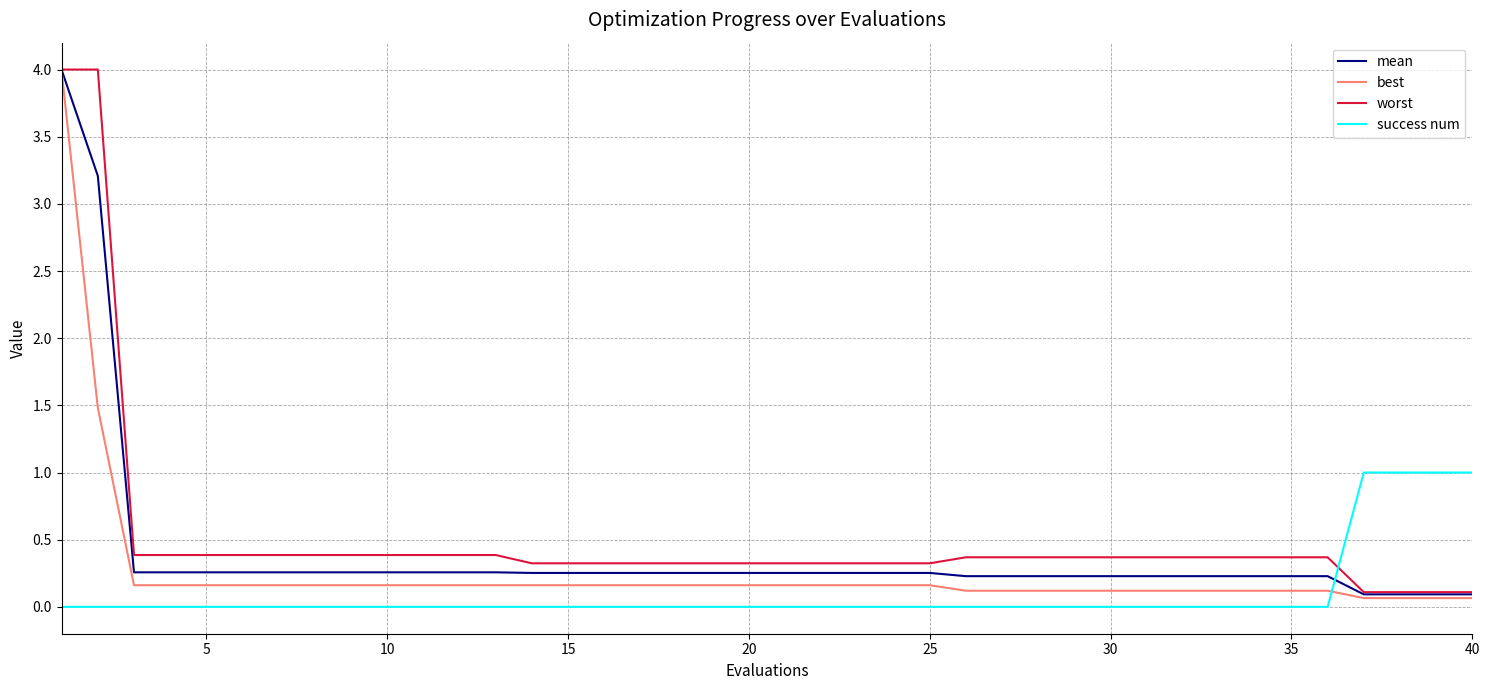

True or false: worst and success num intersect in this chart.

True